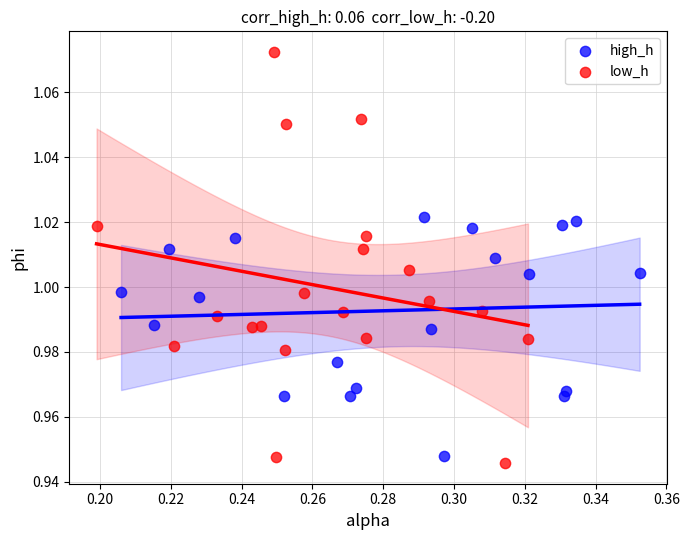

What are all the series names shown in the legend?

high_h, low_h